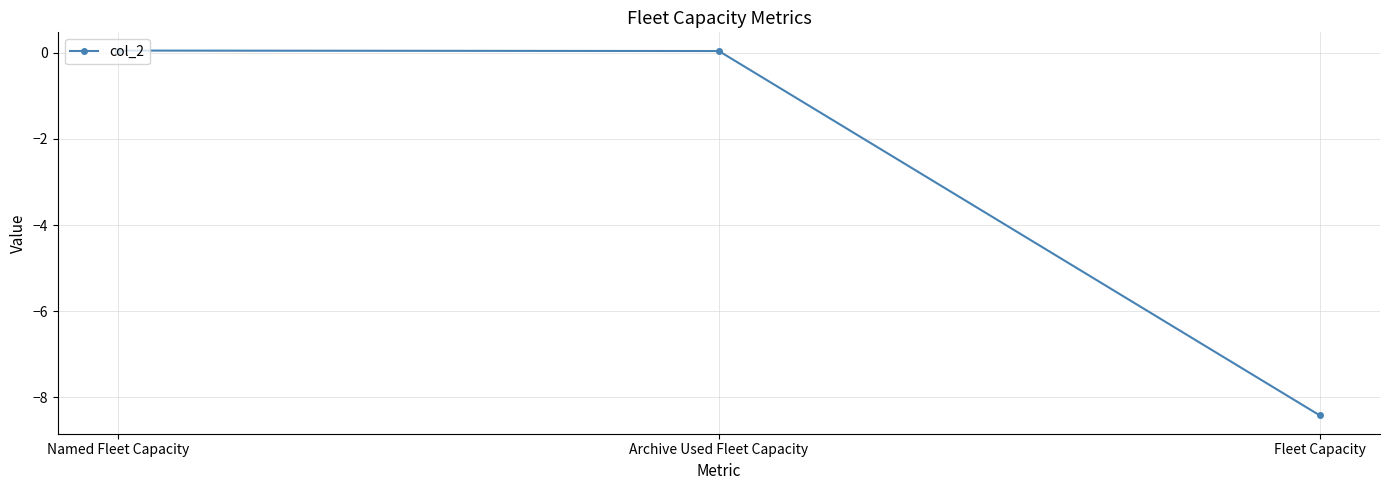

What is the average value?

-2.8